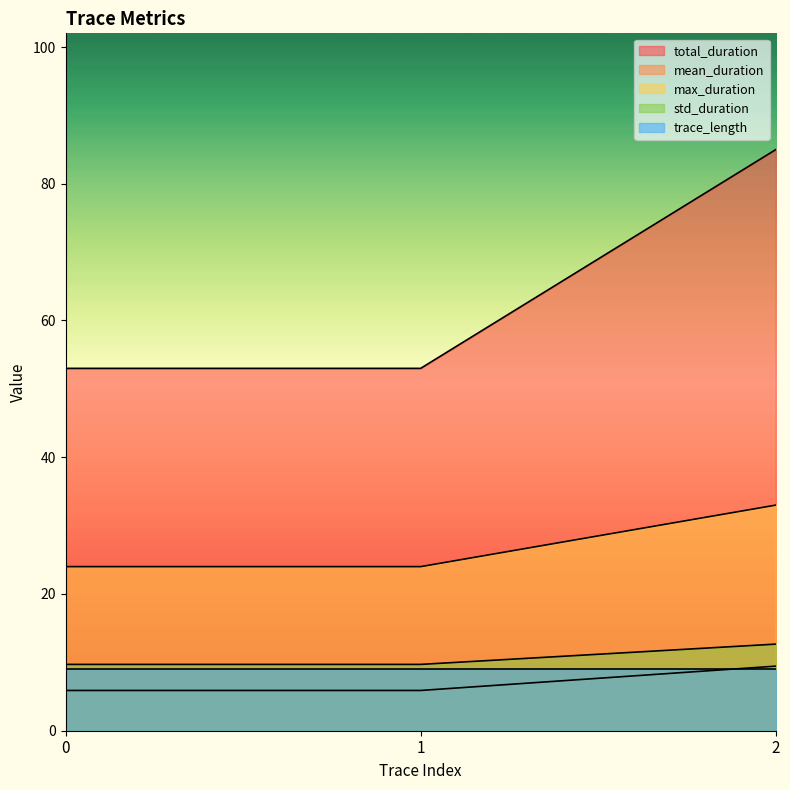

Does the chart display data point markers on the line(s)?

No